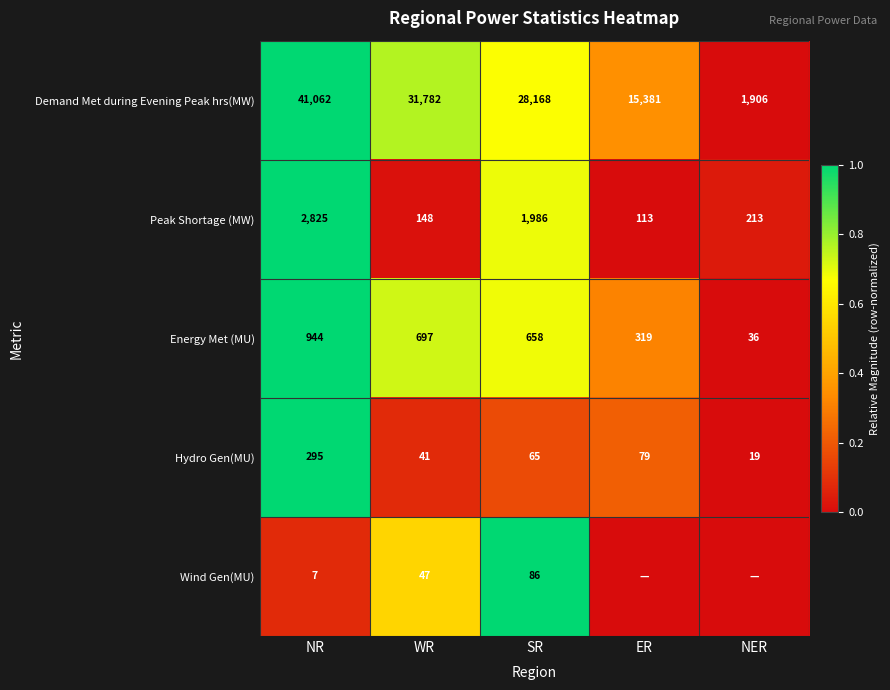

What is the difference between the maximum and minimum values in the Hydro Gen(MU) series?

276